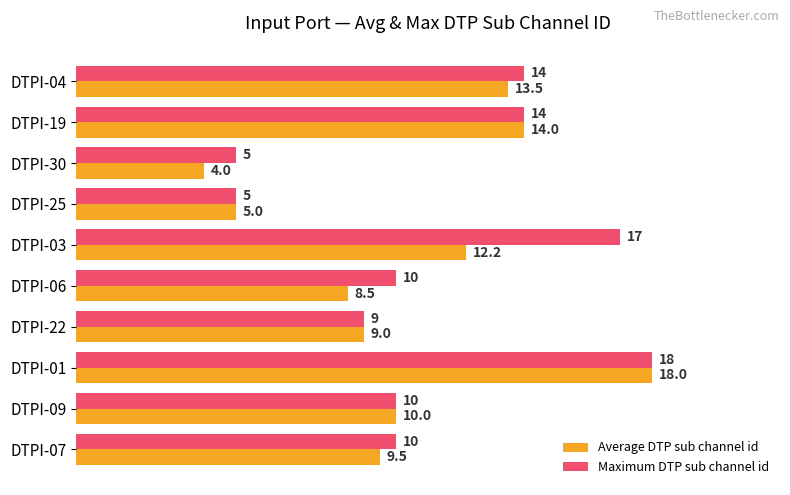

What is the sum of all Maximum DTP sub channel id values?

112.0